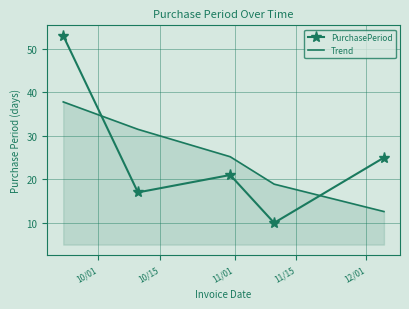

After their last crossing, which series has the higher values: PurchasePeriod or Trend?

PurchasePeriod